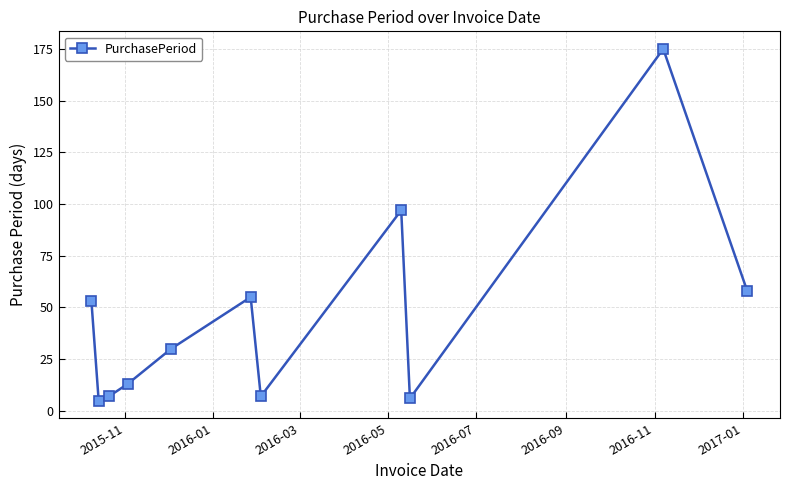

How many points are higher than both their immediate neighbors (excluding endpoints)?

3